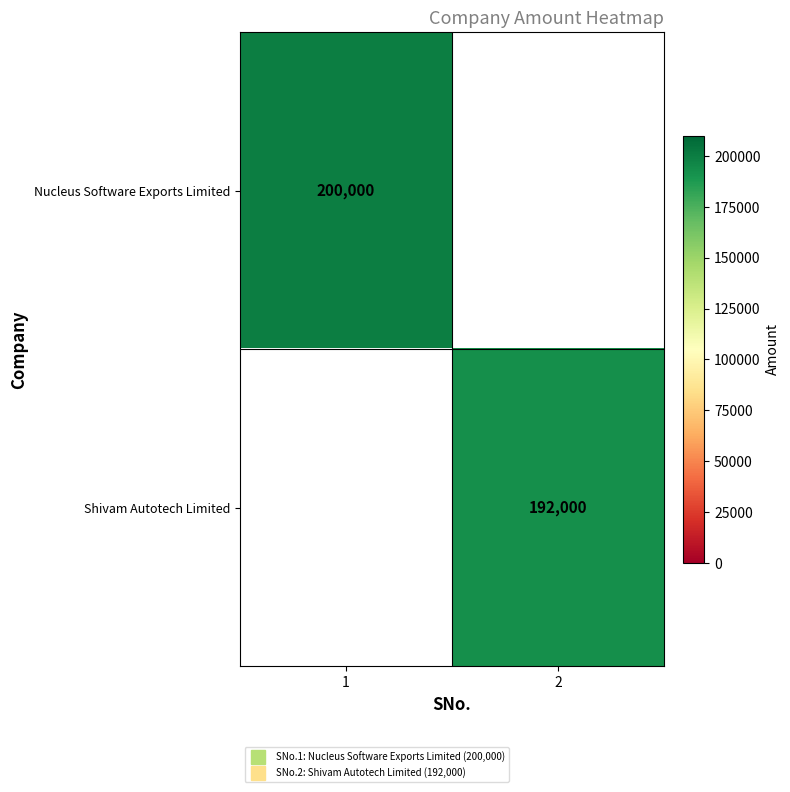

At how many categories does at least one series exceed 196764?

1